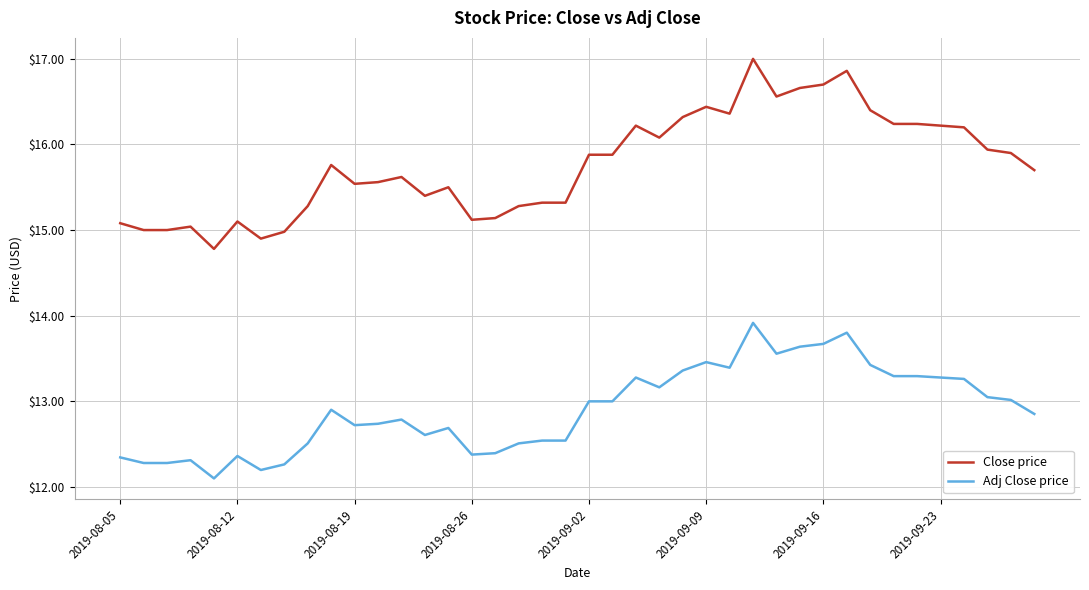

What is the difference between the maximum and minimum values in the Adj Close price series?

1.8